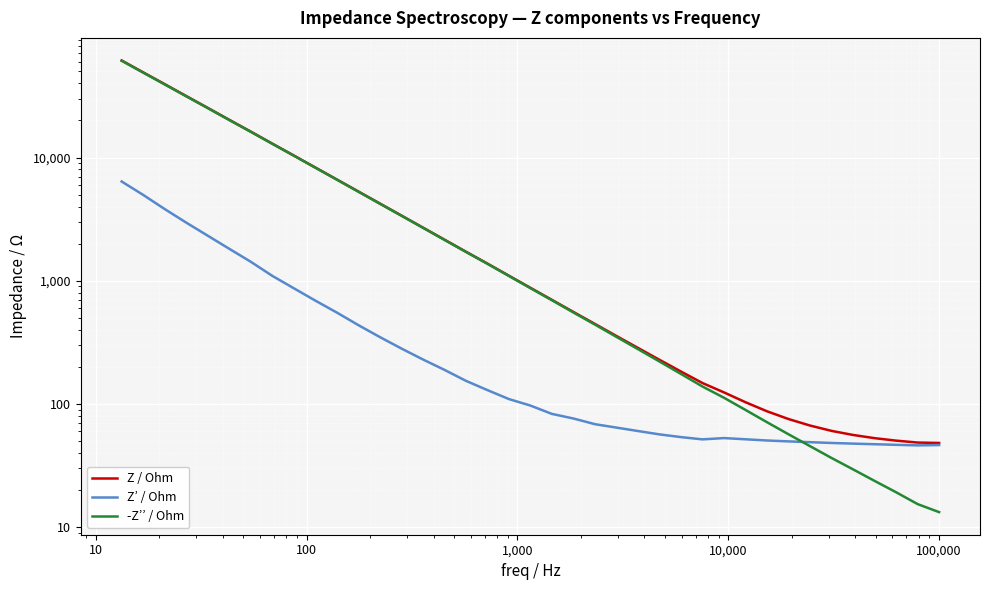

What are all the series names shown in the legend?

Z / Ohm, Z’ / Ohm, -Z’’ / Ohm